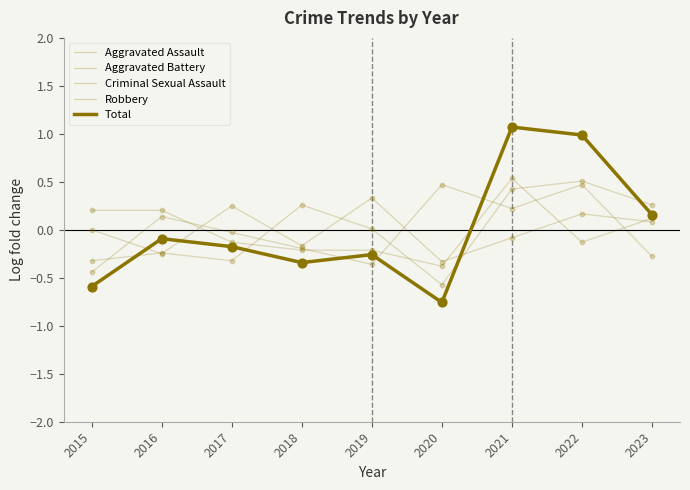

Does the chart have visible grid lines?

No